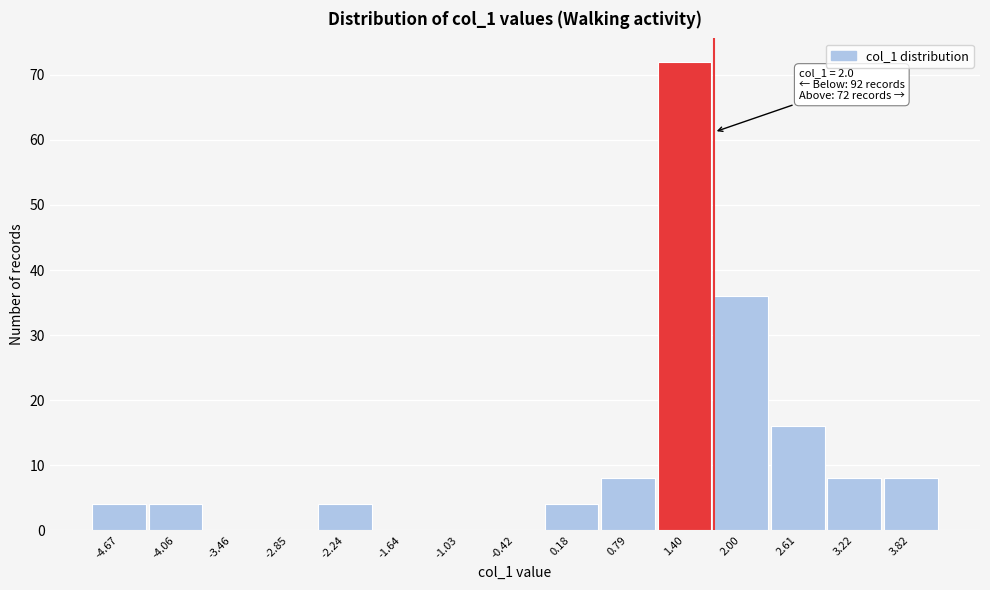

Reading right to left, transcribe all the data shown in this chart.

3.82=8	3.22=8	2.61=16	2.00=36	1.40=72	0.79=8	0.18=4	-0.42=0	-1.03=0	-1.64=0	-2.24=4	-2.85=0	-3.46=0	-4.06=4	-4.67=4